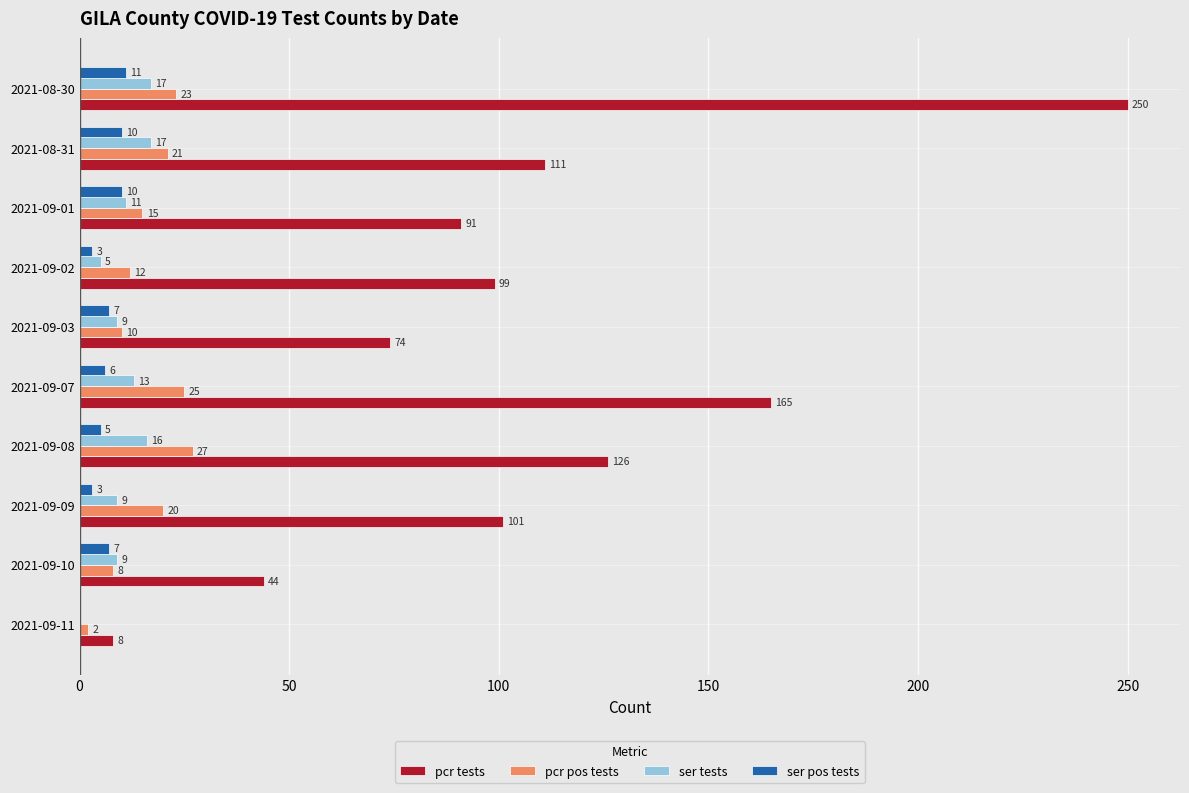

Which series changed the most between 2021-09-10 and 2021-09-03?

pcr tests